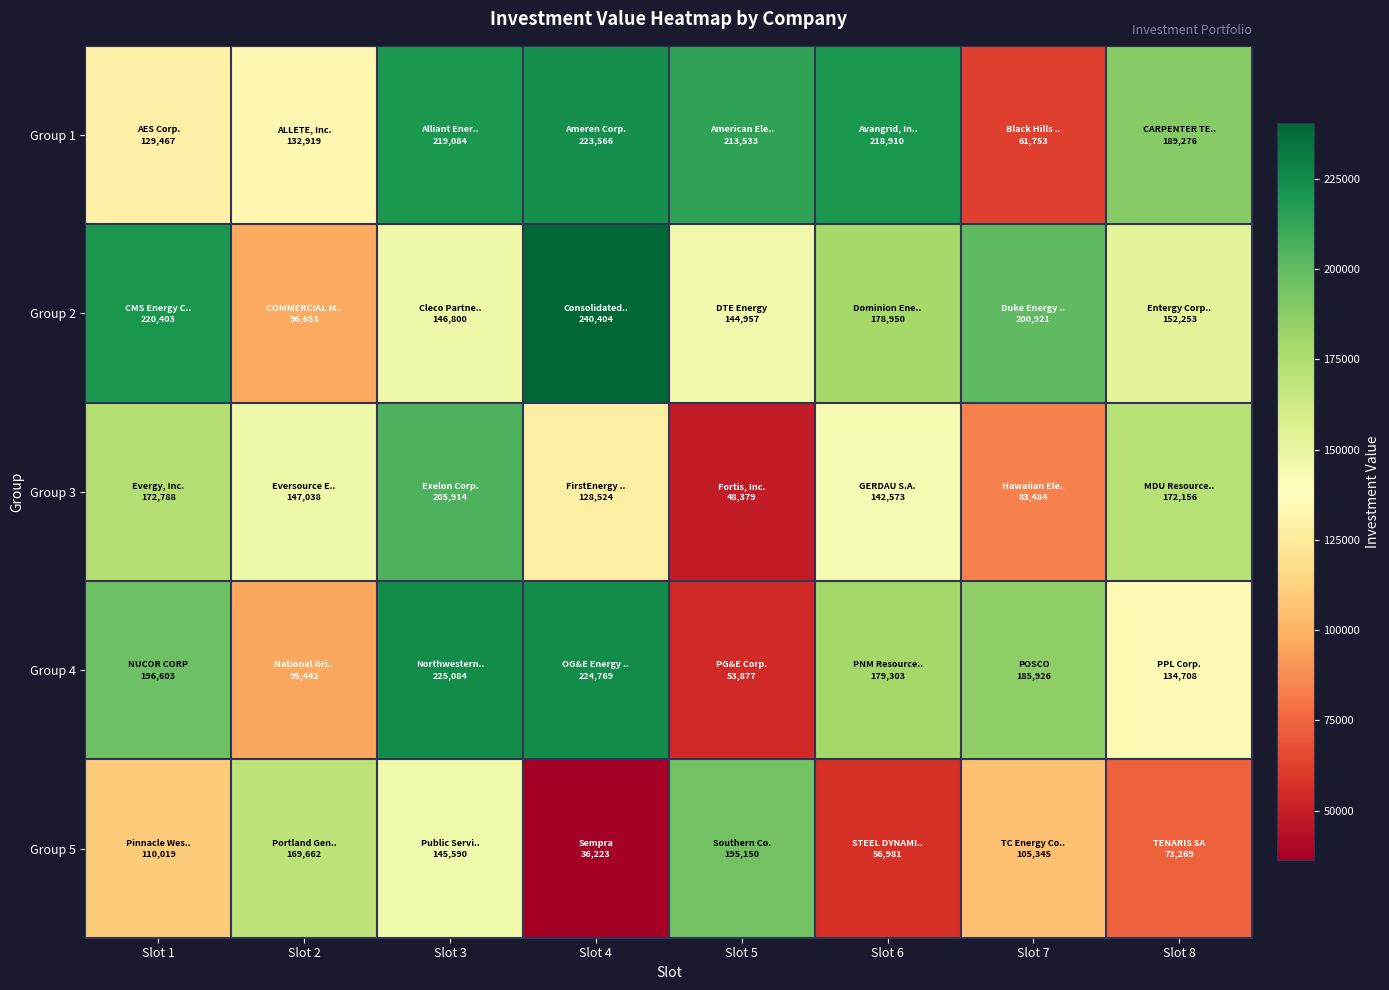

Which series has the largest range (max minus min)?

Group 4